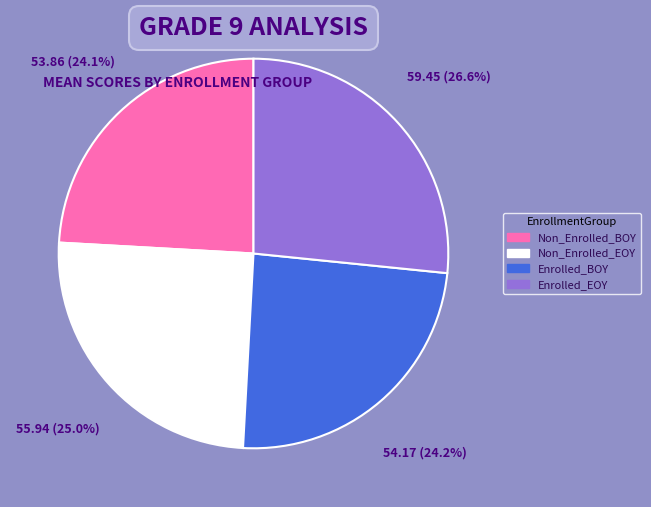

Does Non_Enrolled_EOY represent more than half of the total?

No